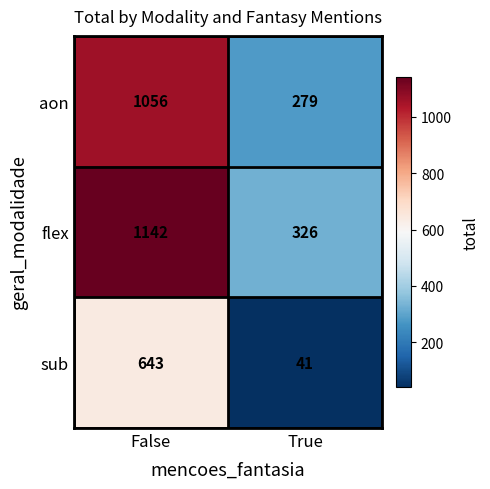

At True, list the series in order from largest to smallest.

flex, aon, sub